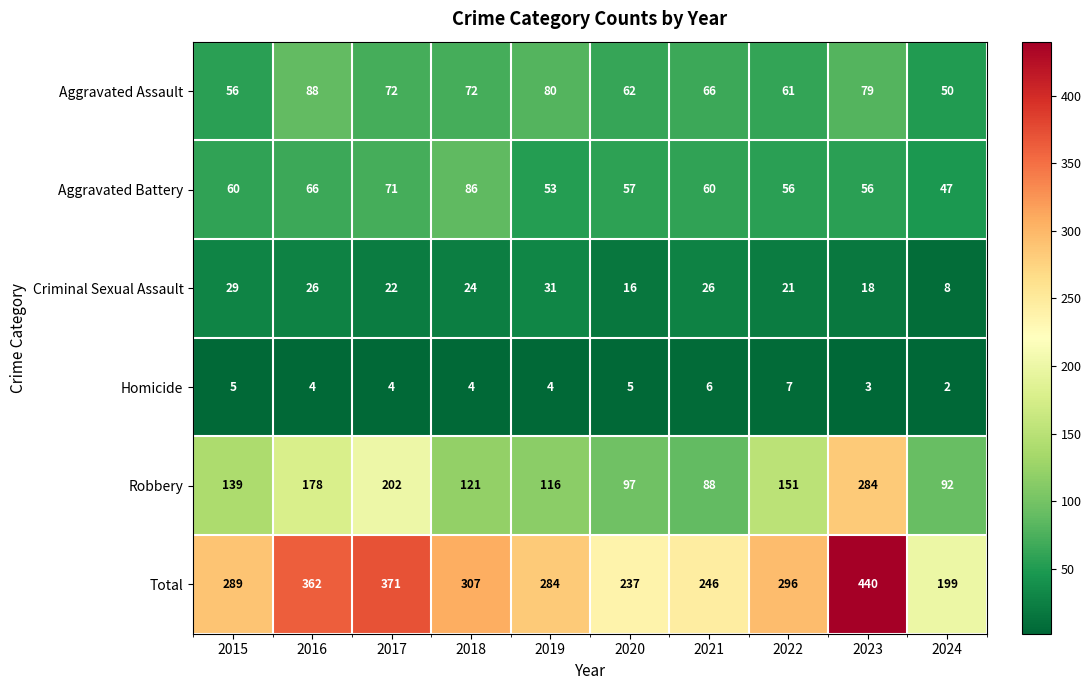

What is the difference between the Robbery values at 2019 and 2023?

168